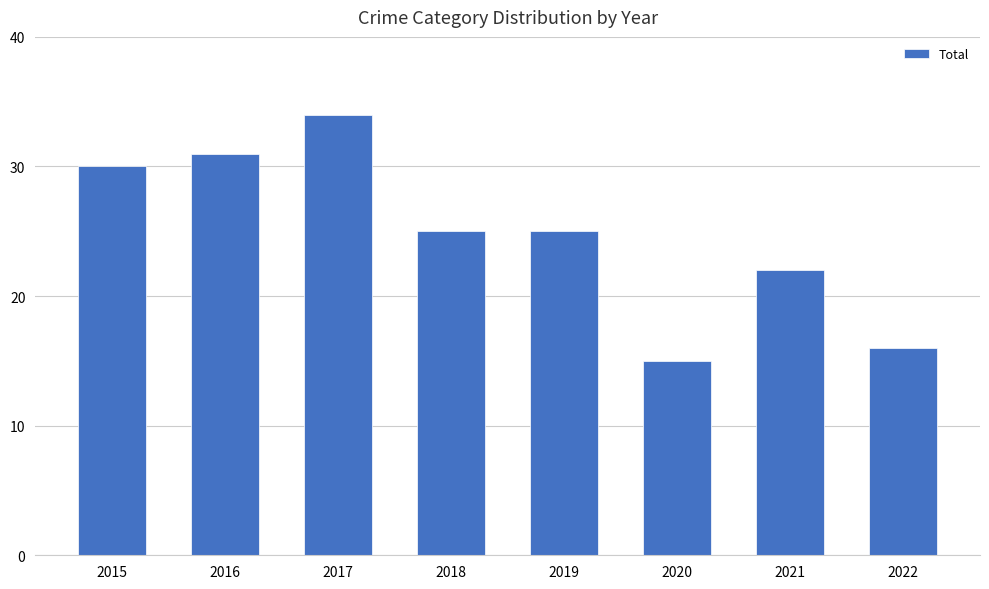

The chart shows a value of 50 at 2015. True or false?

False